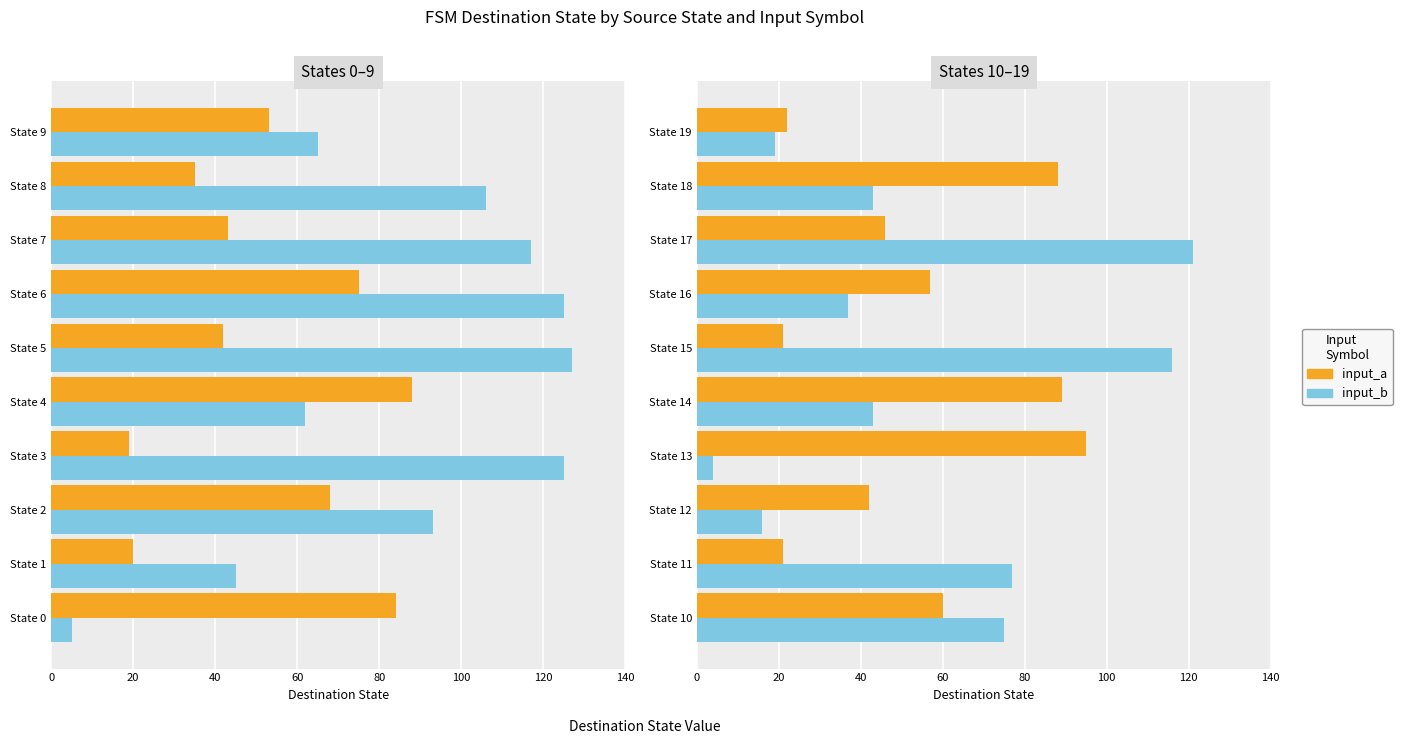

Is the value of input_b at 60 greater than the value of input_a at 60?

No